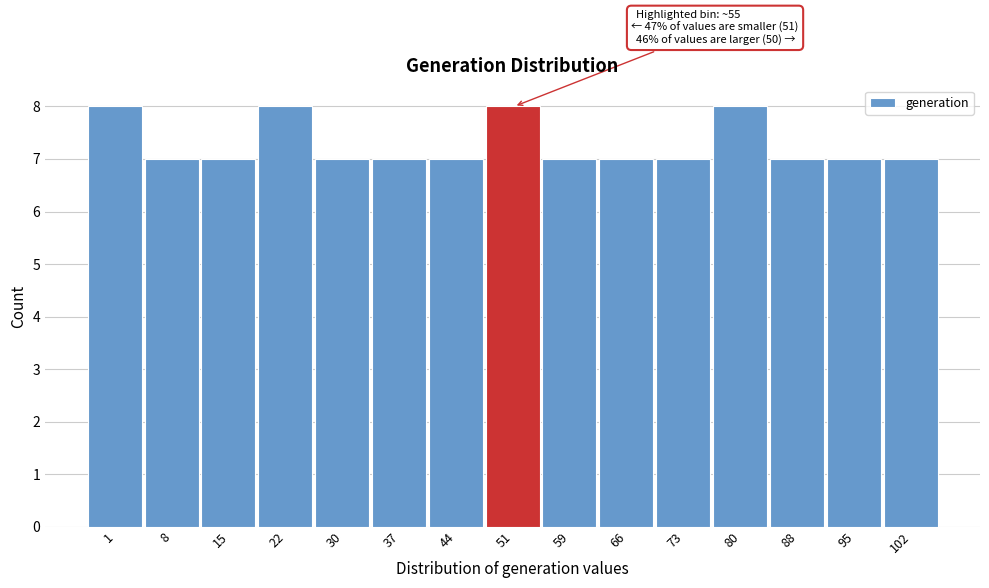

Reading right to left, extract all data points from this chart.

102=7	95=7	88=7	80=8	73=7	66=7	59=7	51=8	44=7	37=7	30=7	22=8	15=7	8=7	1=8